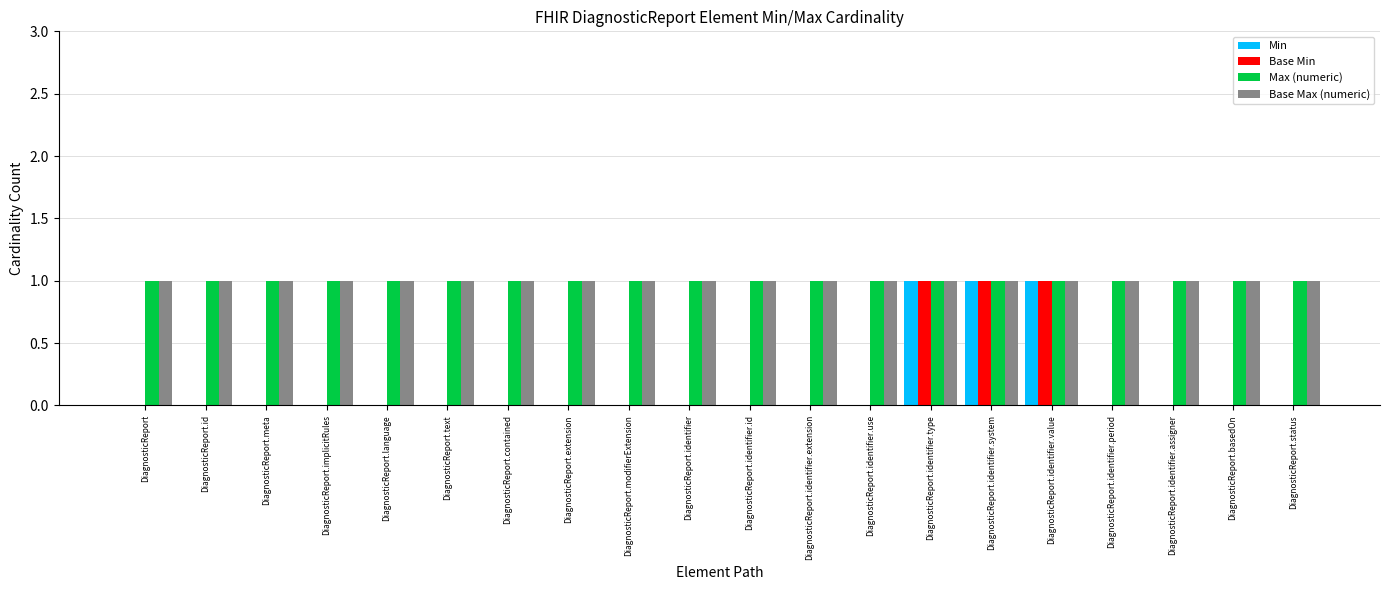

True or false: Min has a value of 1 at DiagnosticReport.identifier.period.

False